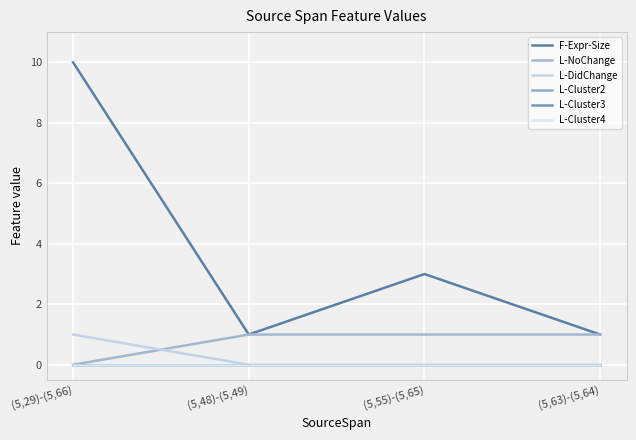

Reading left to right, what are all the values shown in this chart?

F-Expr-Size: 10	1	3	1
L-NoChange: 0	1	1	1
L-DidChange: 1	0	0	0
L-Cluster2: 0	0	0	0
L-Cluster3: 0	0	0	0
L-Cluster4: 0	0	0	0